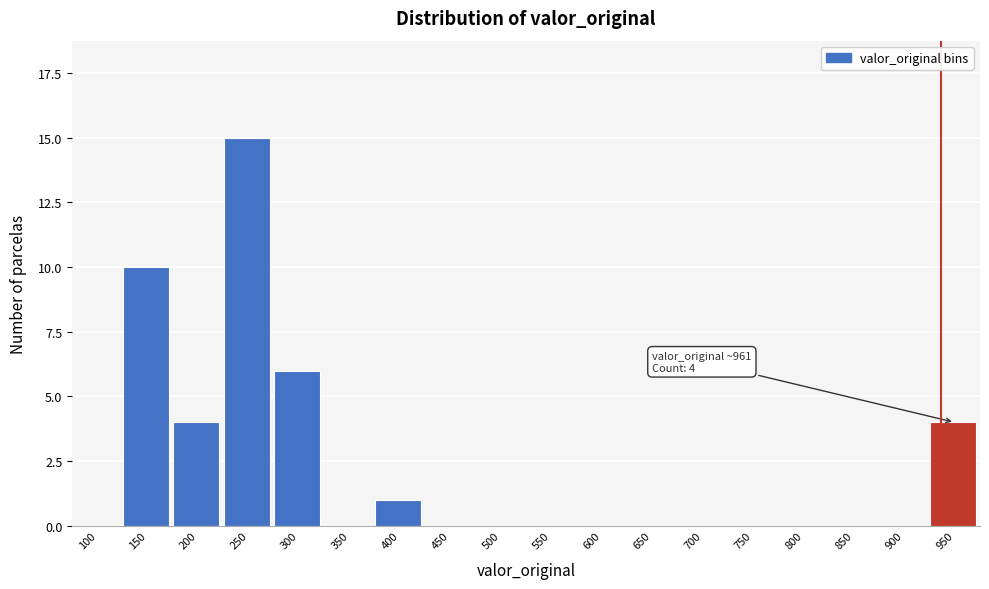

Reading left to right, extract all data points from this chart.

100=0	150=10	200=4	250=15	300=6	350=0	400=1	450=0	500=0	550=0	600=0	650=0	700=0	750=0	800=0	850=0	900=0	950=4